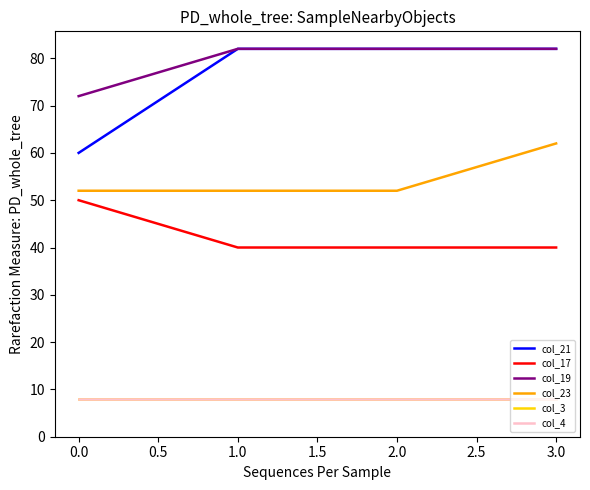

Does the chart have visible grid lines?

No